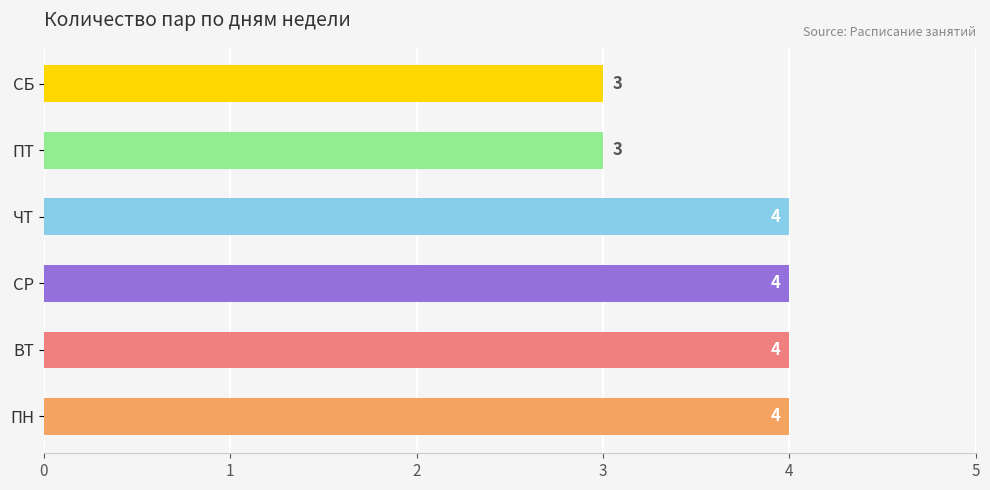

Does the chart contain stacked bars?

No